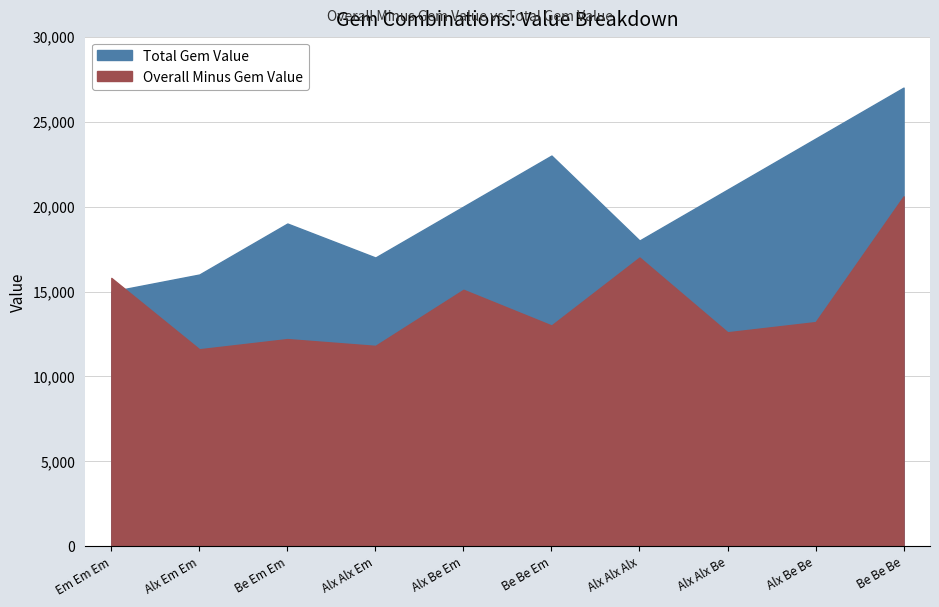

How many interior local peaks does the Overall Minus Gem Value series have?

3